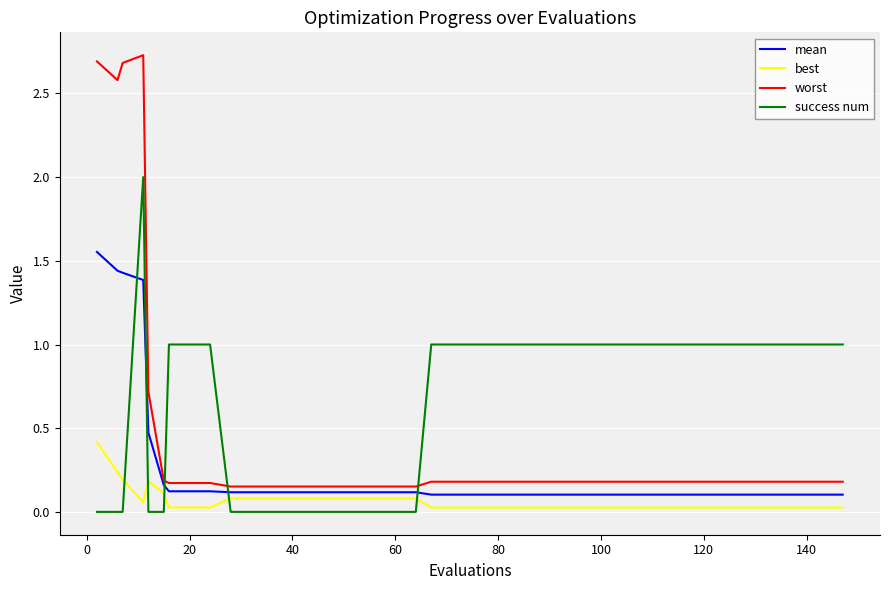

Which series has the largest range (max minus min)?

worst